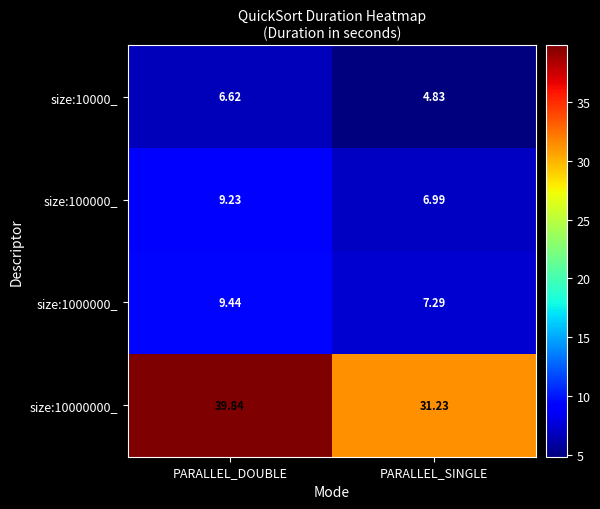

Which series has the widest spread of values?

size:10000000_